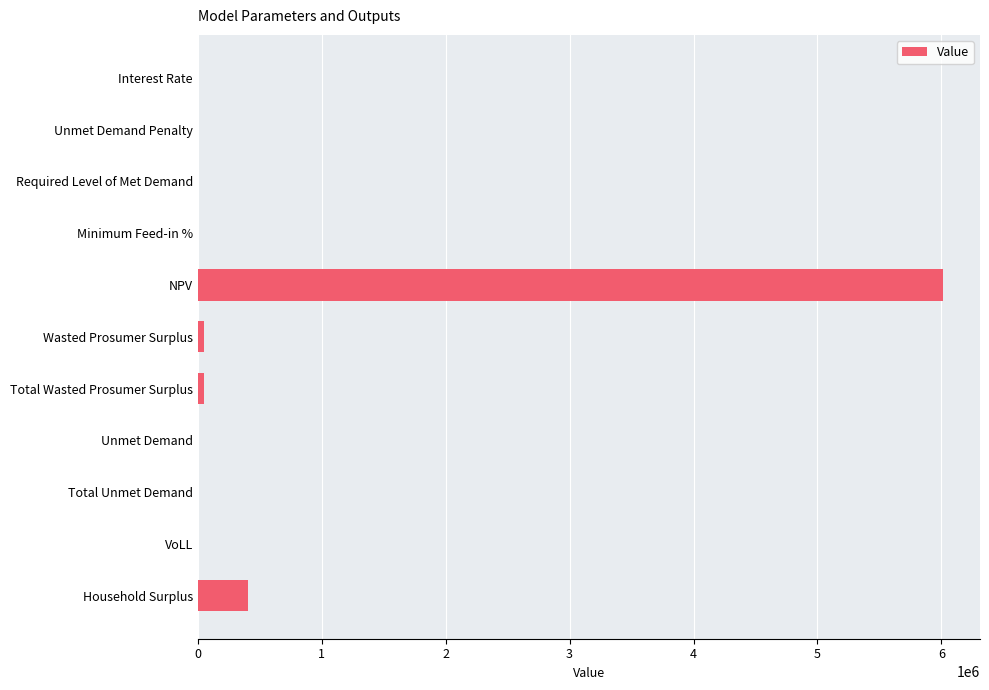

What is the sum of all values?

6517920.3